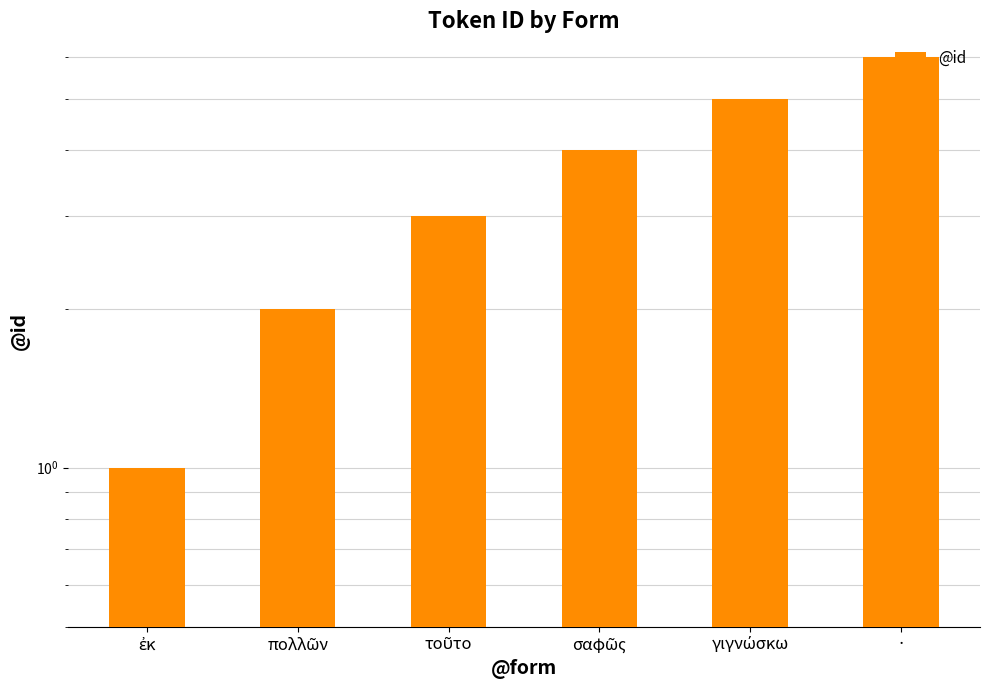

What is the value of the 2nd bar from the left?

2